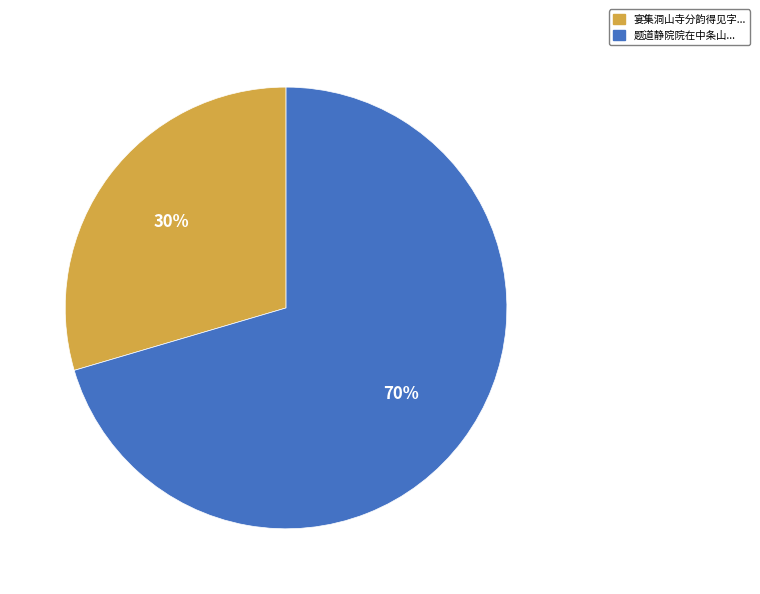

How many slices are in this pie chart?

2